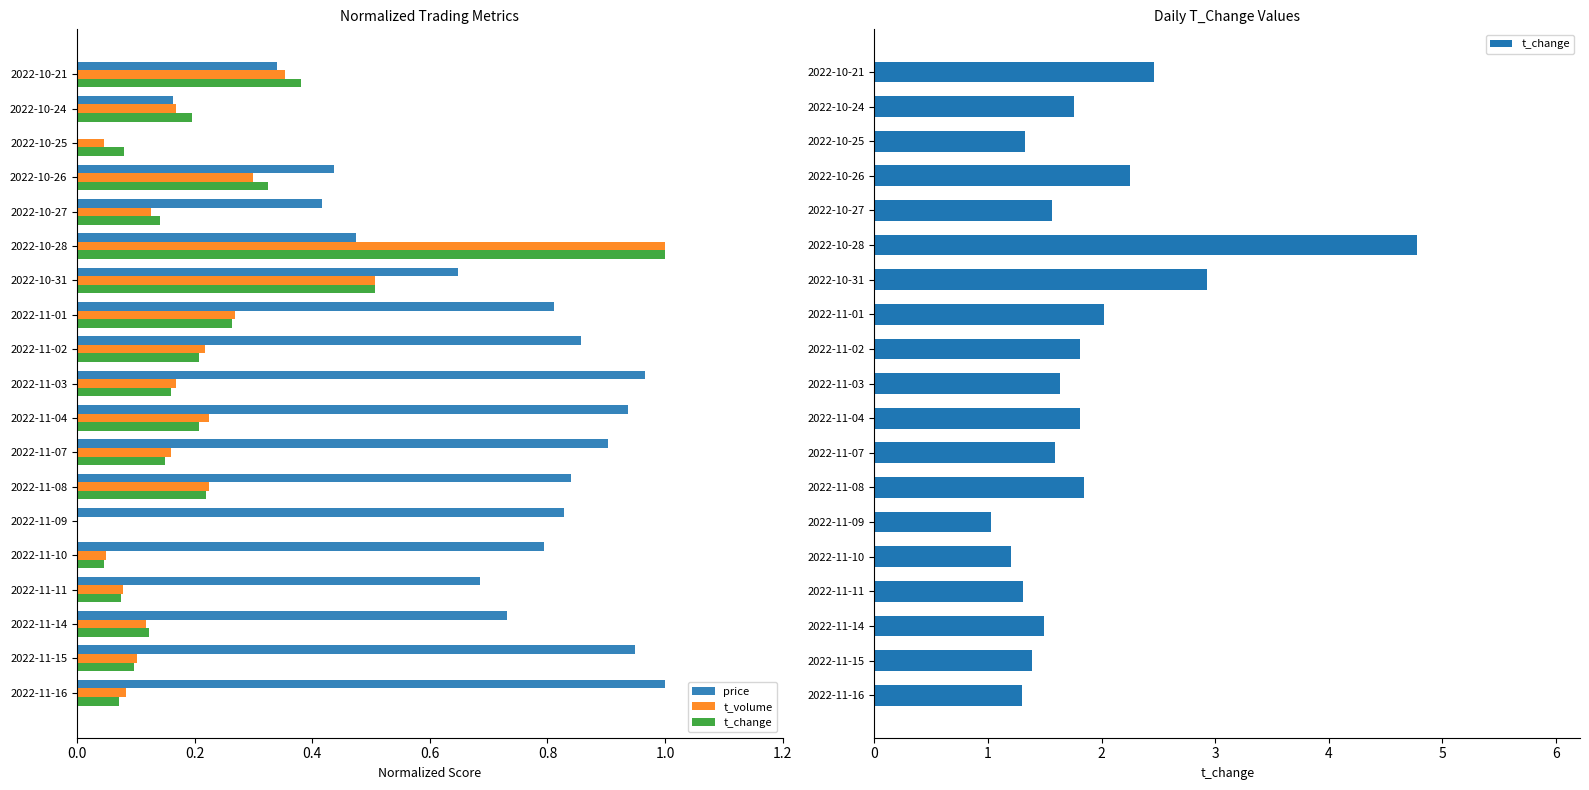

Are the bars horizontal?

Yes